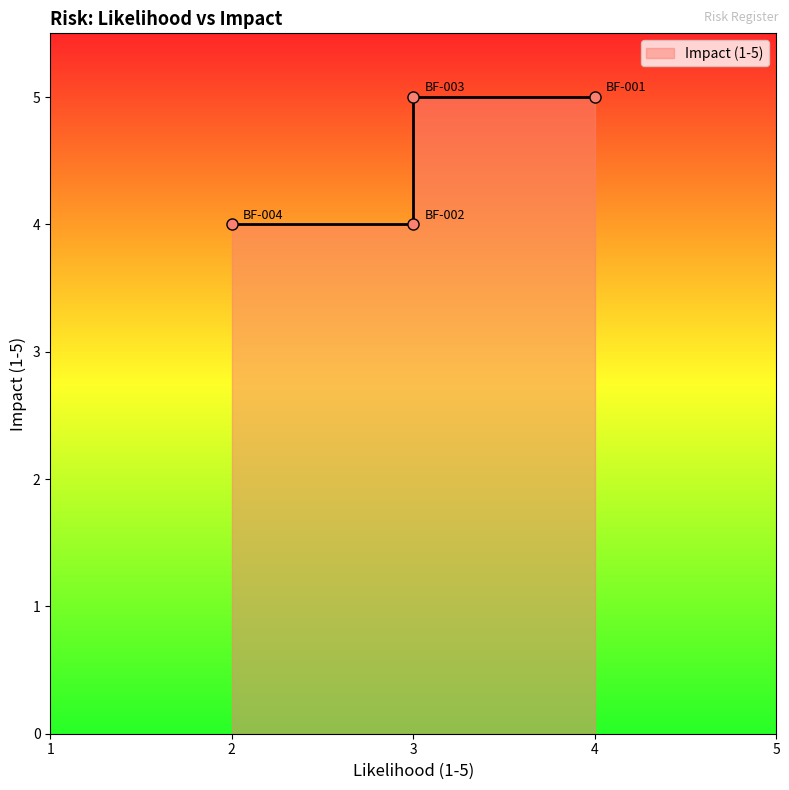

Reading left to right, list all the values displayed in this chart.

BF-001=5	BF-002=4	BF-003=5	BF-004=4